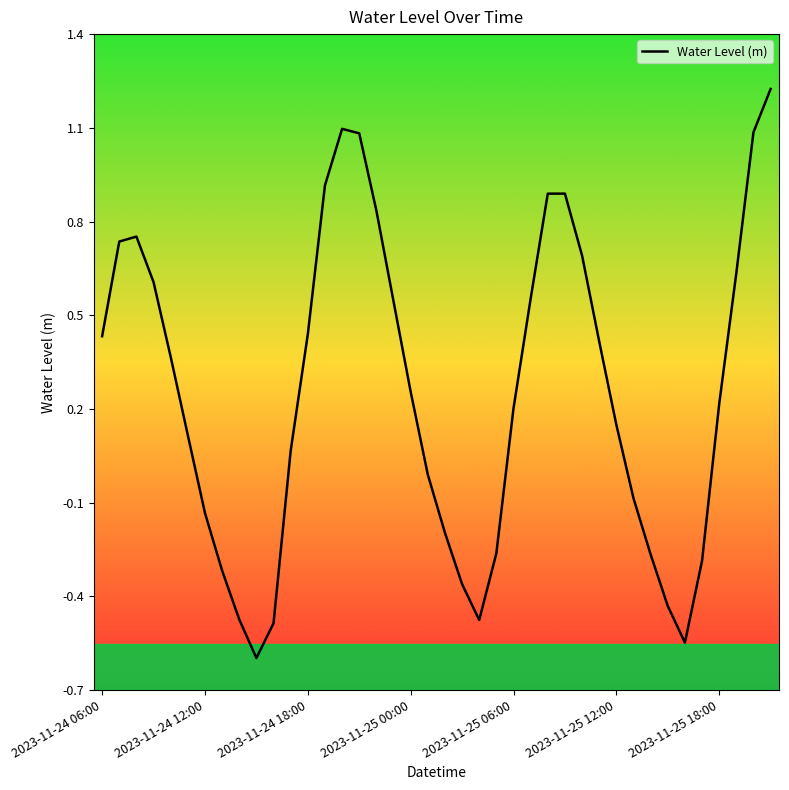

What is the smallest value displayed?

-0.6